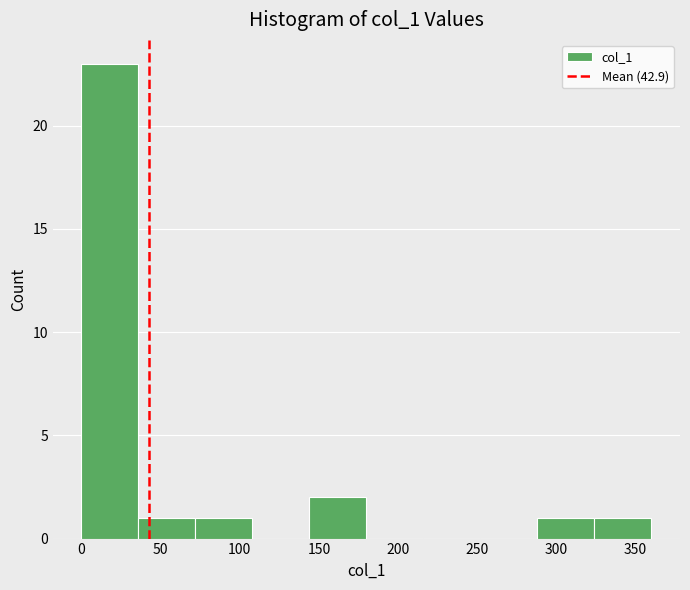

What is the height of the bar covering 0 to 35 on the x-axis? Neither the bar edges nor the heights are printed on the chart, so give them approximately, as read against the axes.

23